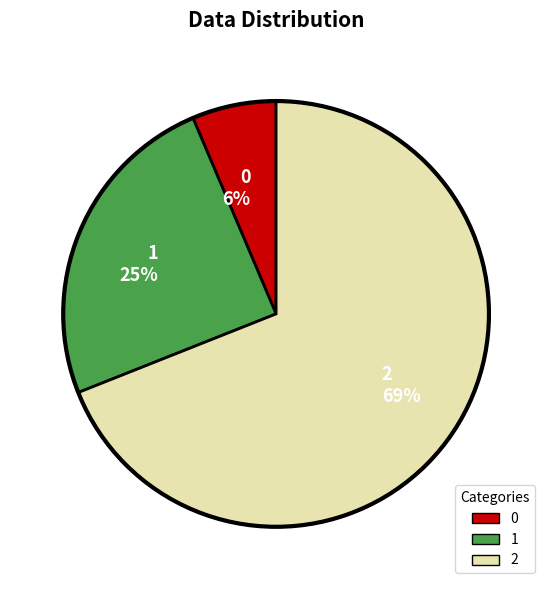

How many slices are in this pie chart?

3